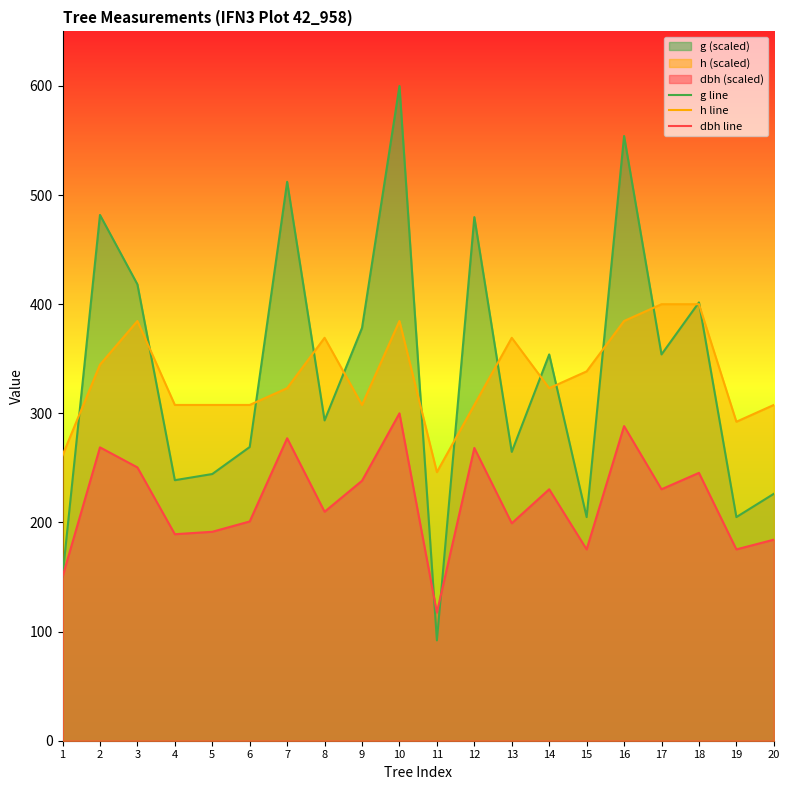

How many intersections are there between dbh line and g line?

2